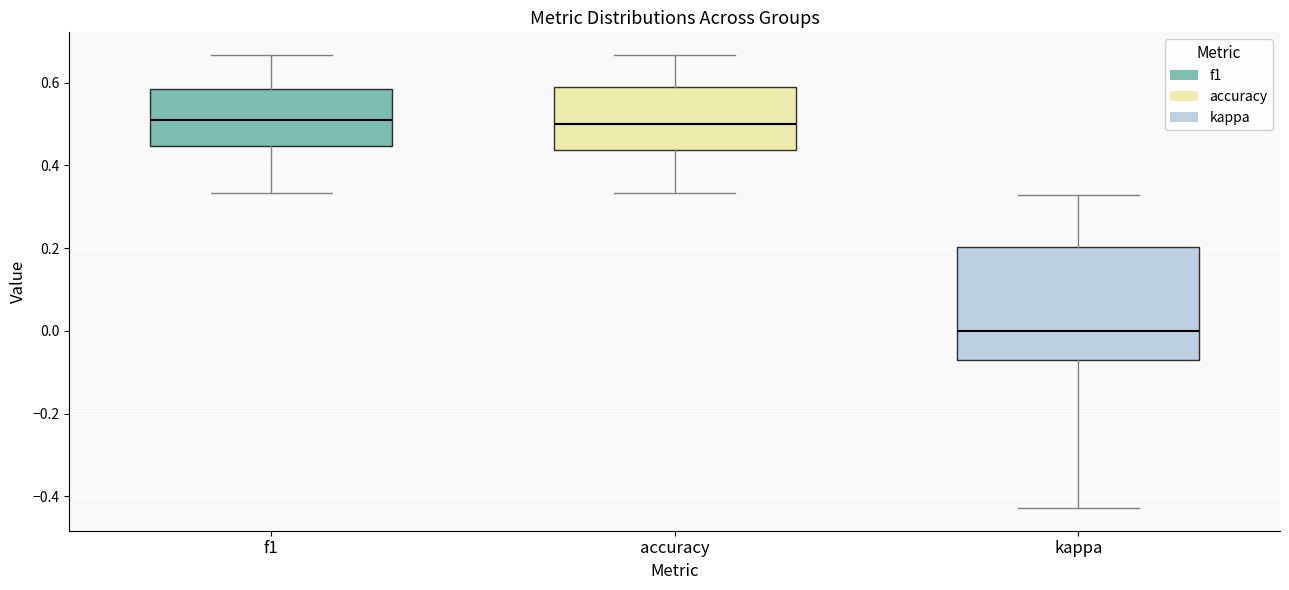

Reading left to right, read every box against the y-axis: the position of its median line, the range the box covers, and the ends of its whiskers. The values are not printed on the chart, so give them approximately, as read against the axis.

f1: median 0.50, box 0.44 to 0.58, whiskers 0.34 to 0.66
accuracy: median 0.50, box 0.44 to 0.58, whiskers 0.34 to 0.66
kappa: median 0.00, box -0.08 to 0.20, whiskers -0.42 to 0.32